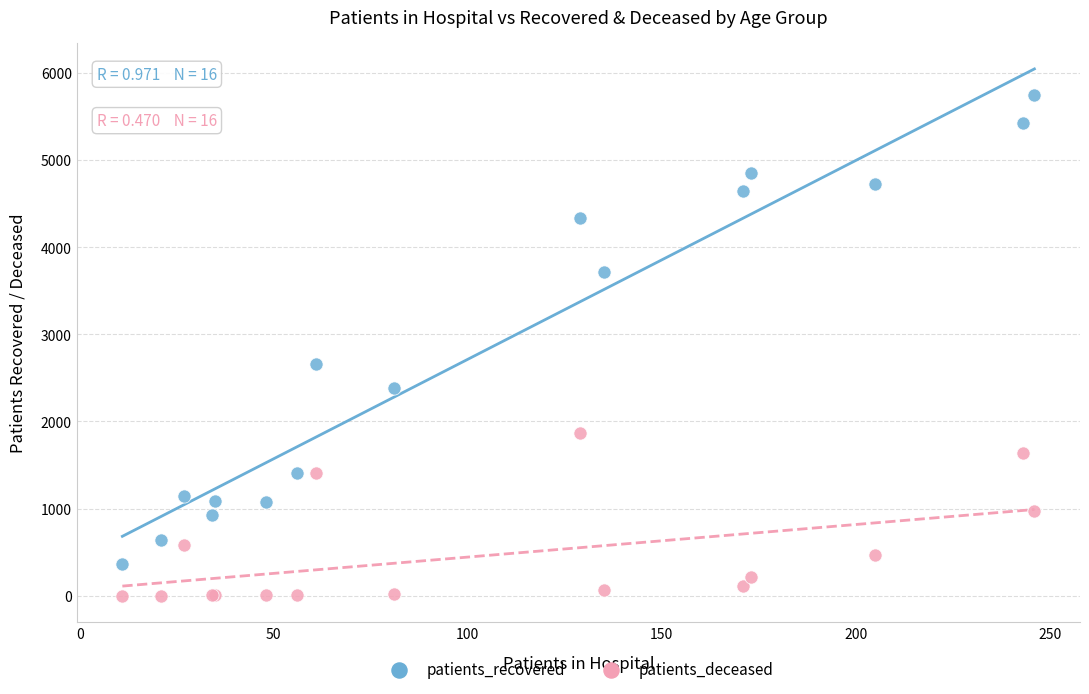

Which series has the widest spread of Y values?

patients_recovered